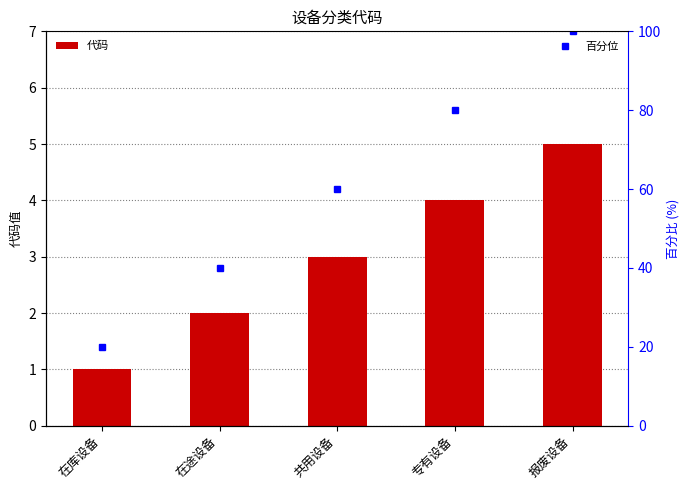

What is the difference between the maximum and minimum values?

4